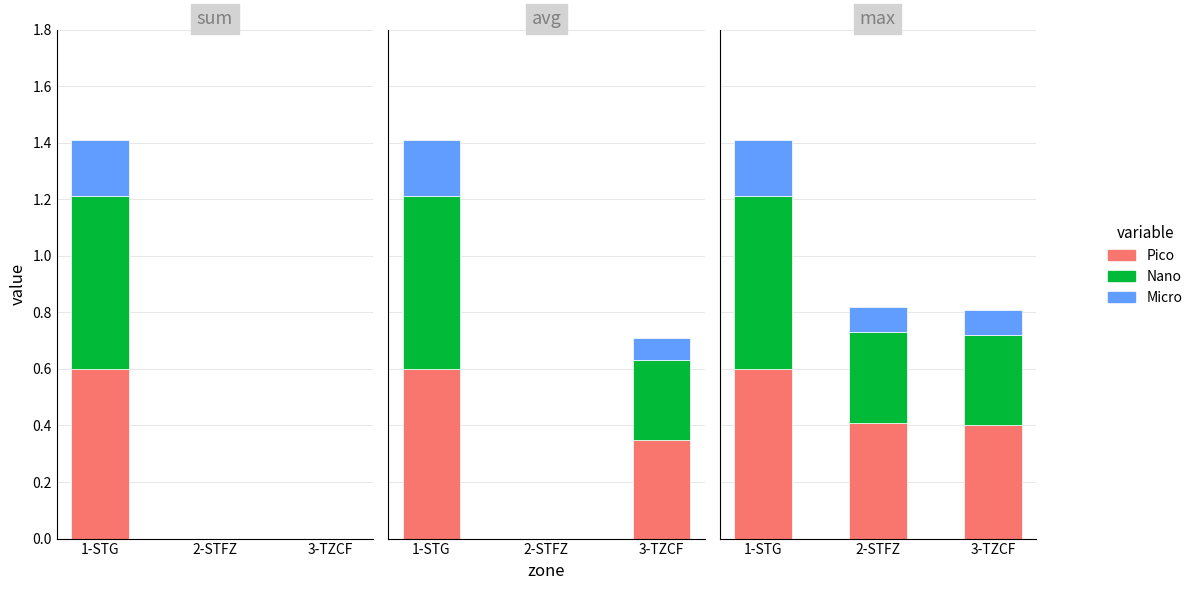

How many data points does each series have?

3